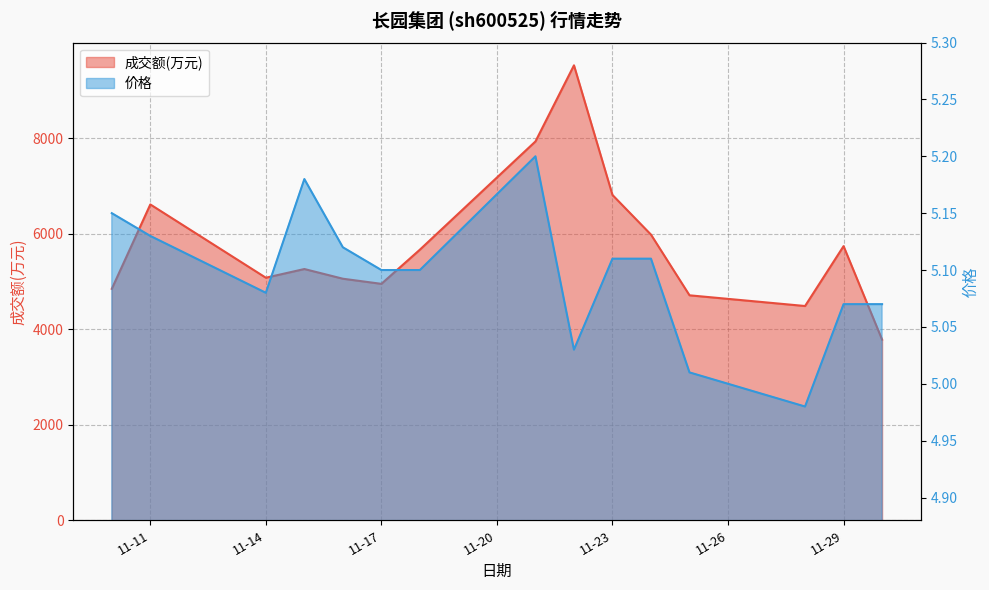

The 价格 series shows 5.1 at 11-11. True or false?

True